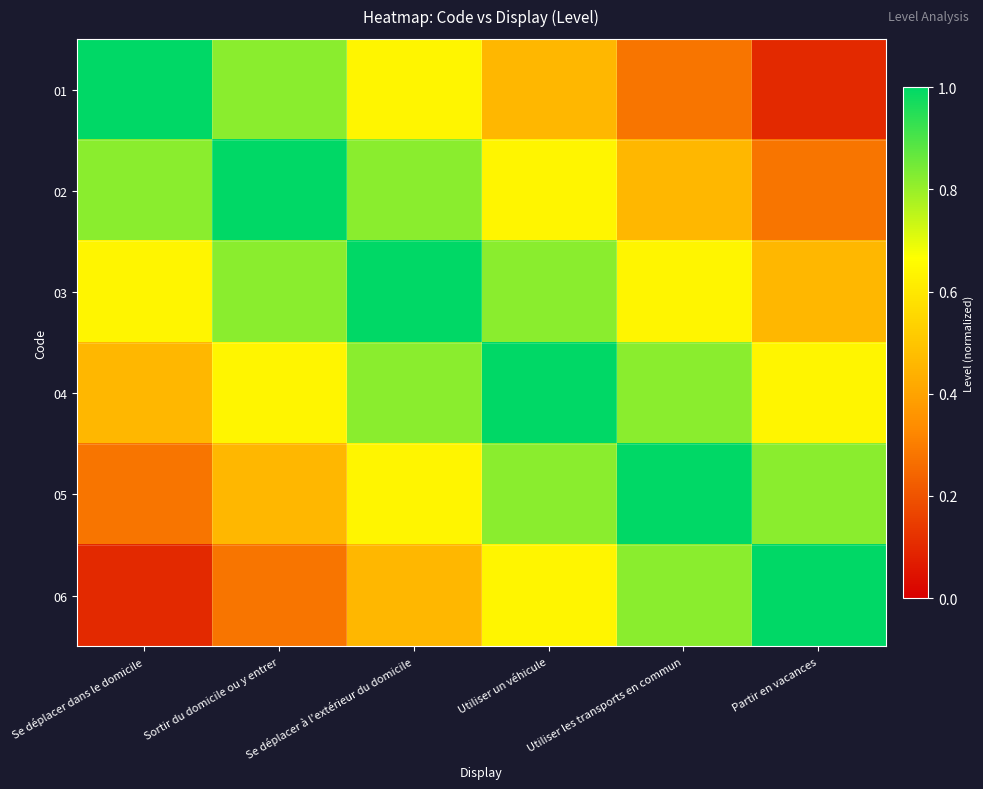

How many series are shown in this chart?

6